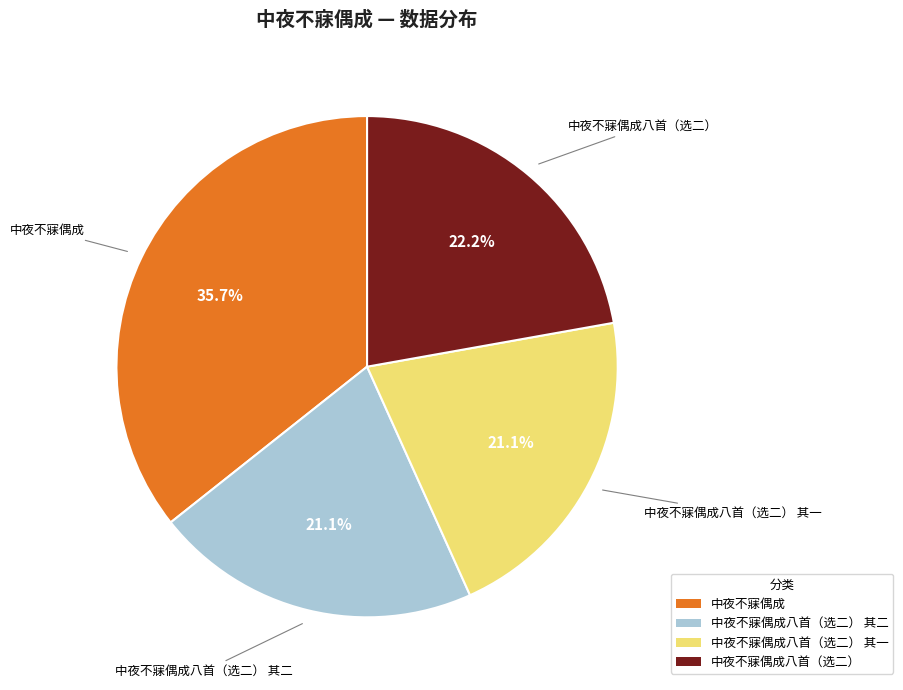

Does any single category account for the majority?

No